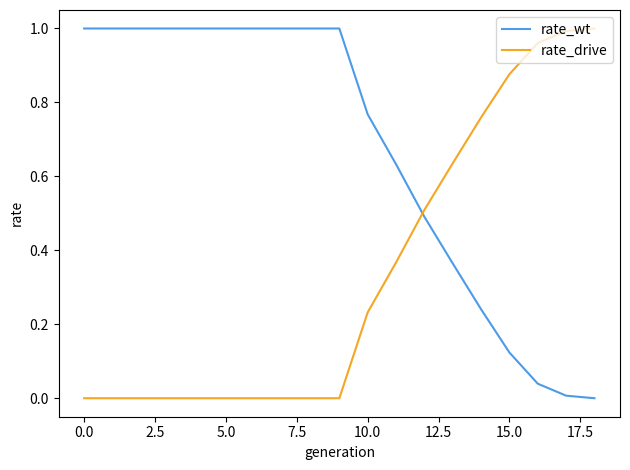

List the series in order of their overall mean, highest first.

rate_wt, rate_drive